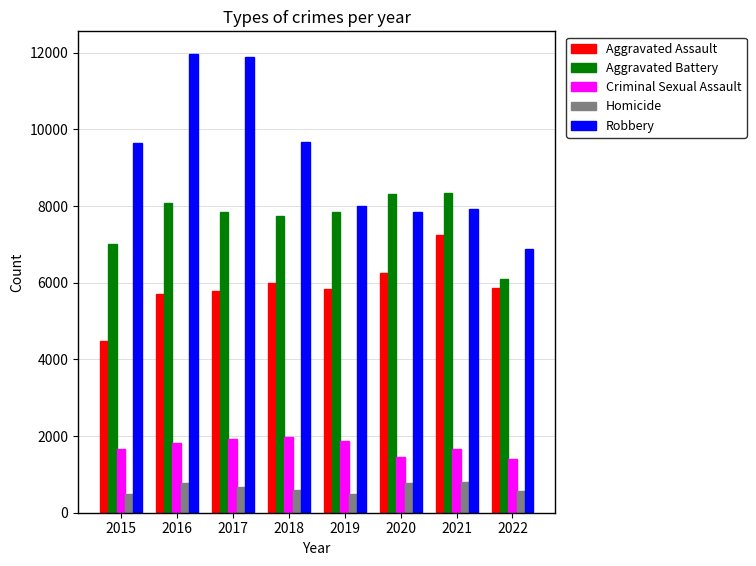

What is the difference between the highest and lowest values at 2015?

9142